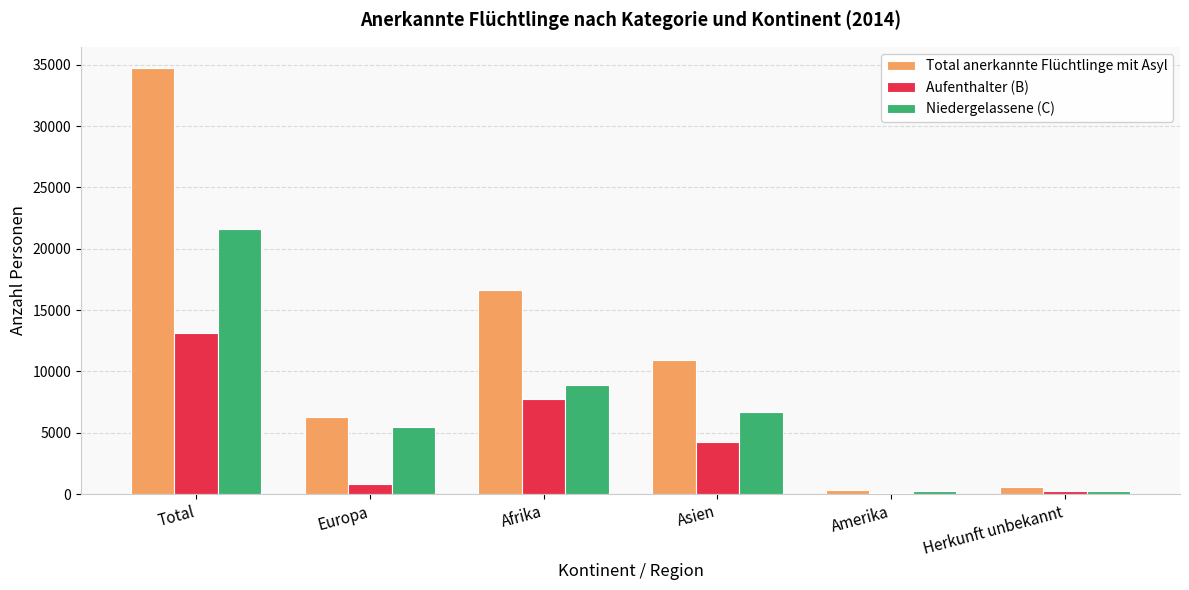

How many series are shown in this chart?

3